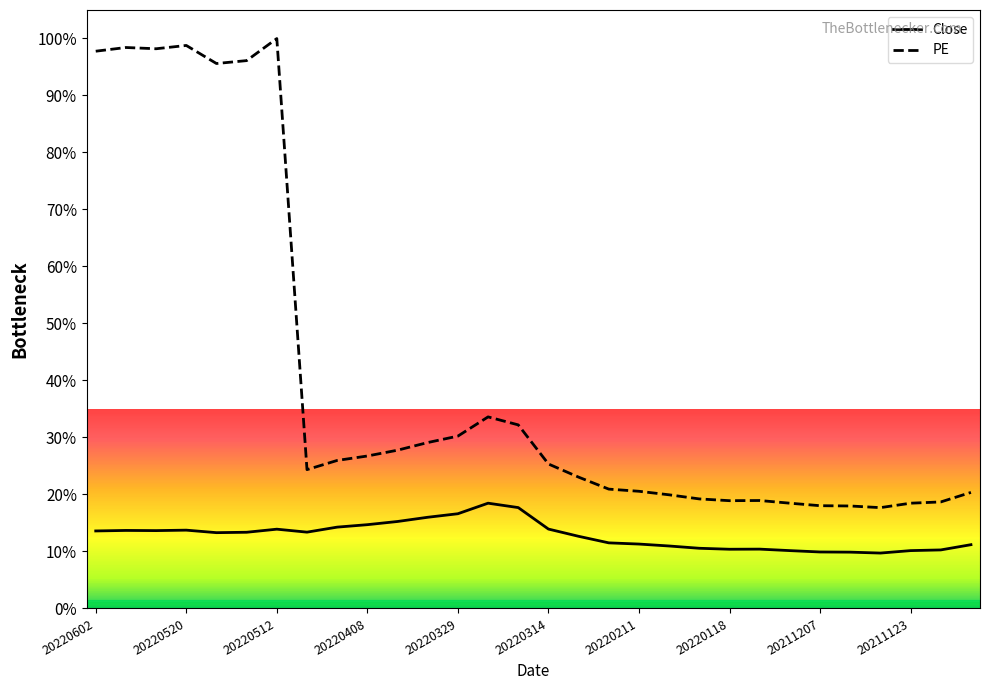

Which series has the largest range (max minus min)?

PE